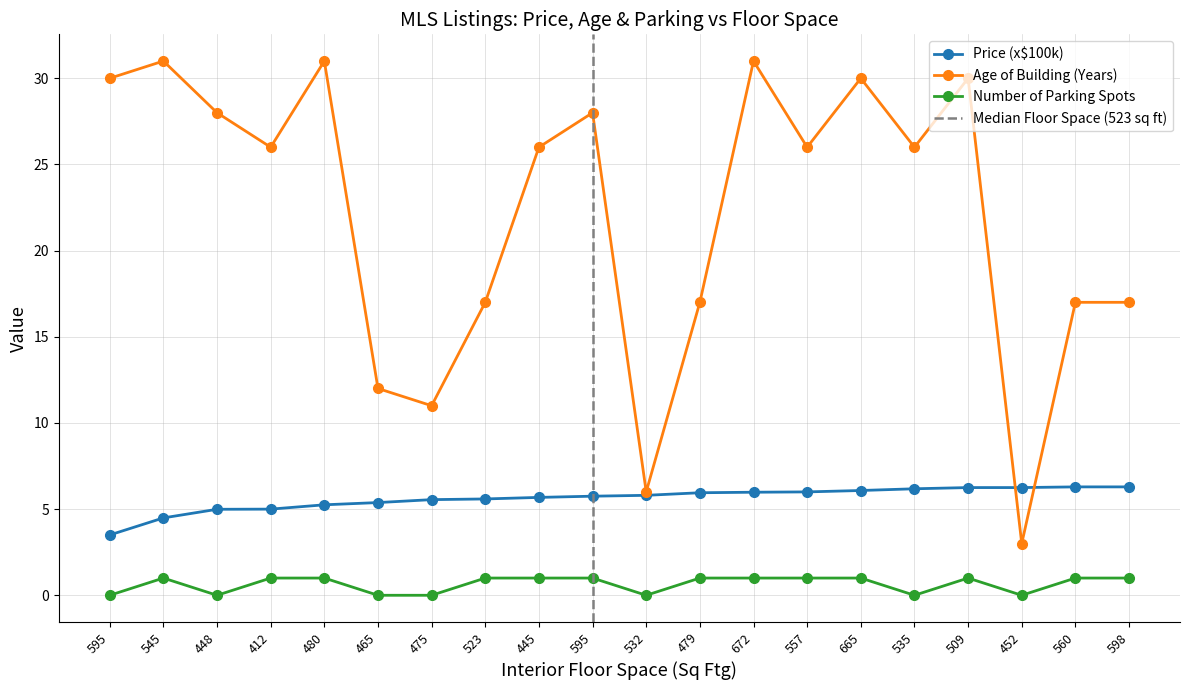

Is this an area chart (filled region under the line)?

No